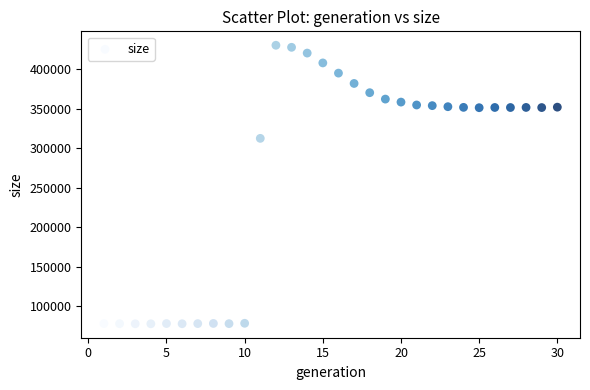

What Y value in the scatter plot is closest to 254349?

312783